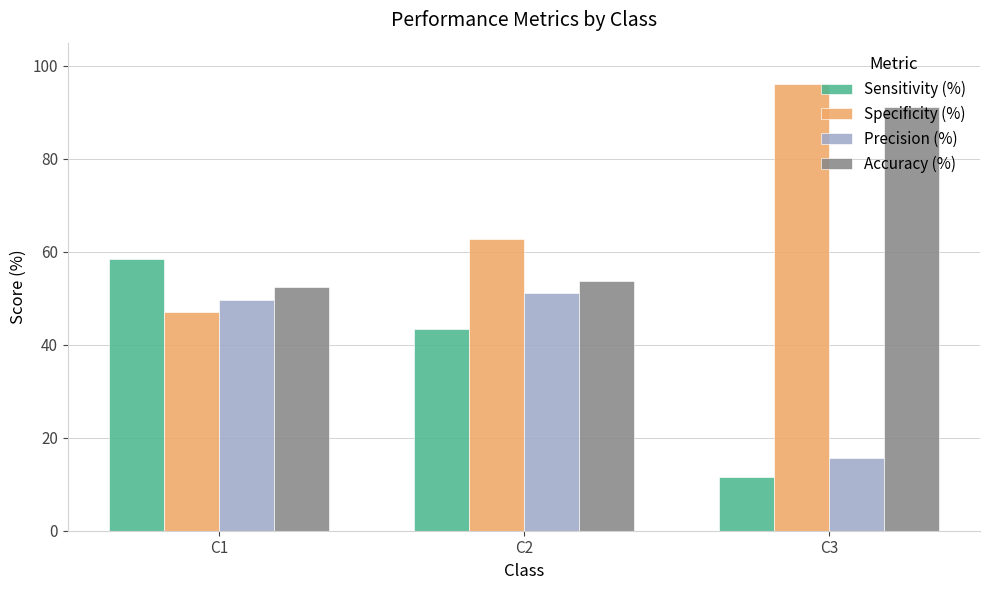

Which series has the largest total across all categories?

Specificity (%)